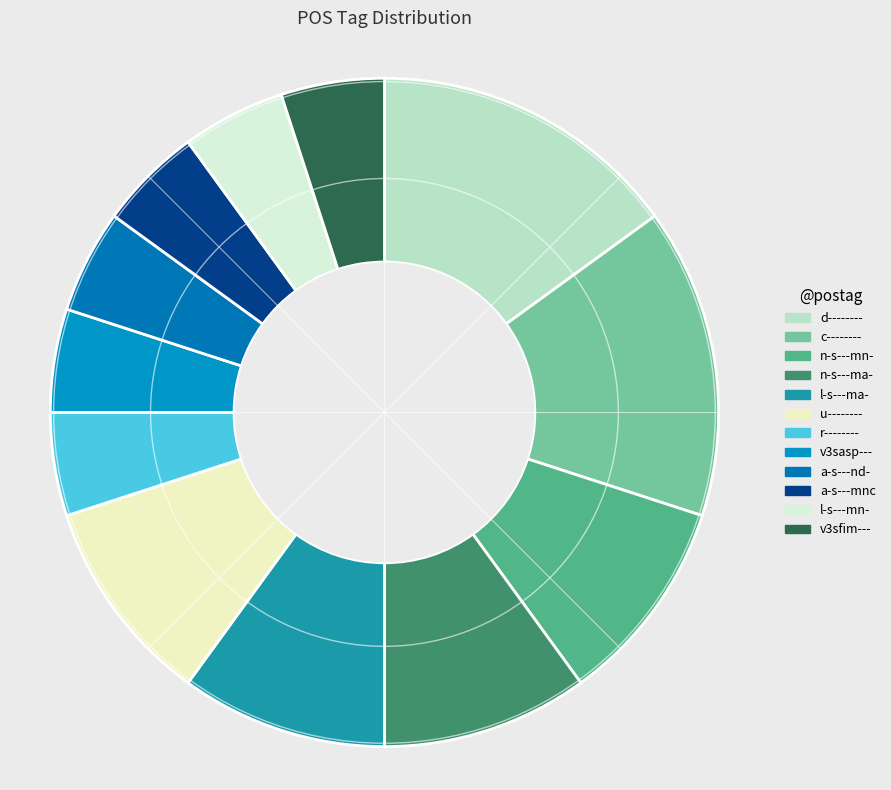

Count the number of slices in the pie.

12